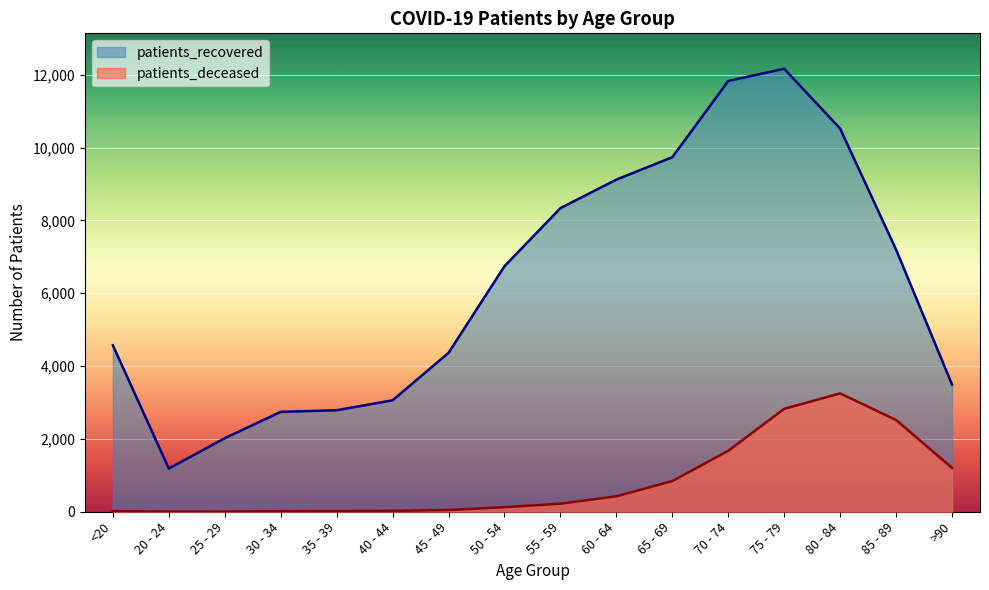

True or false: patients_deceased and patients_recovered cross at least once.

False